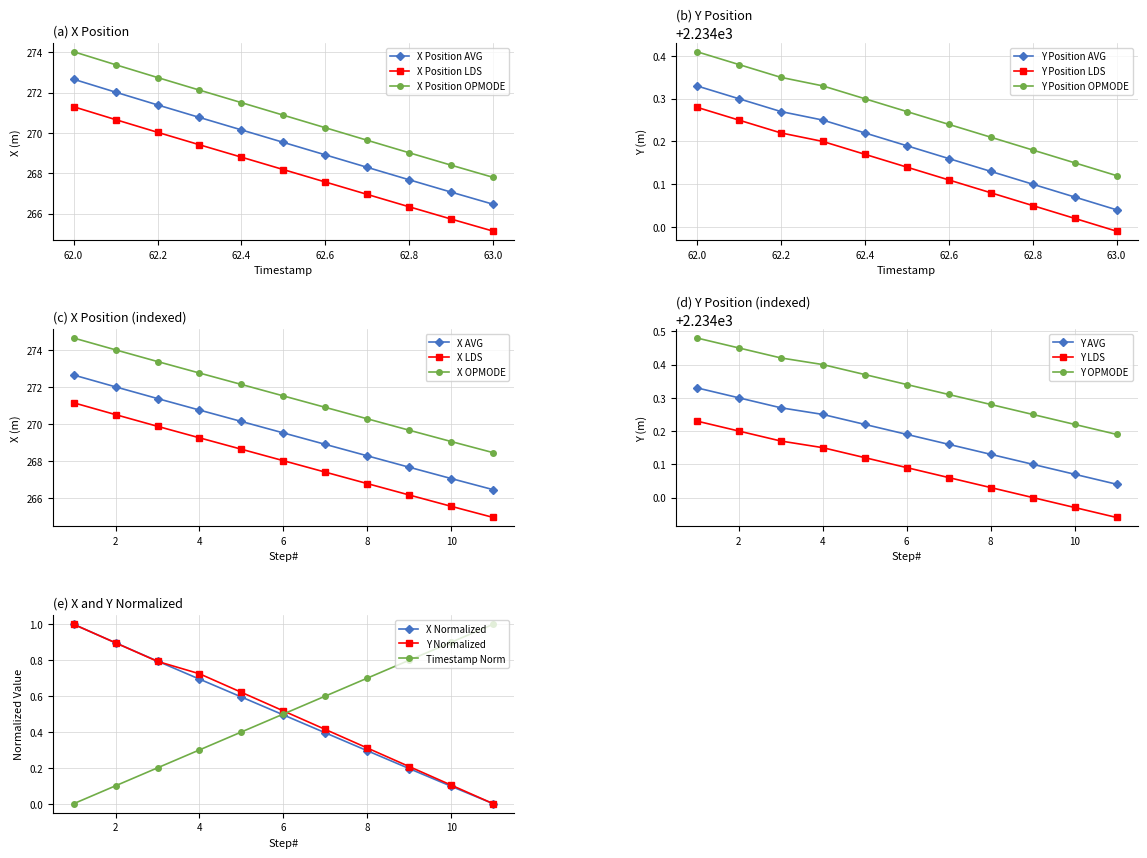

What is the highest value of the X Normalized series?

1.0